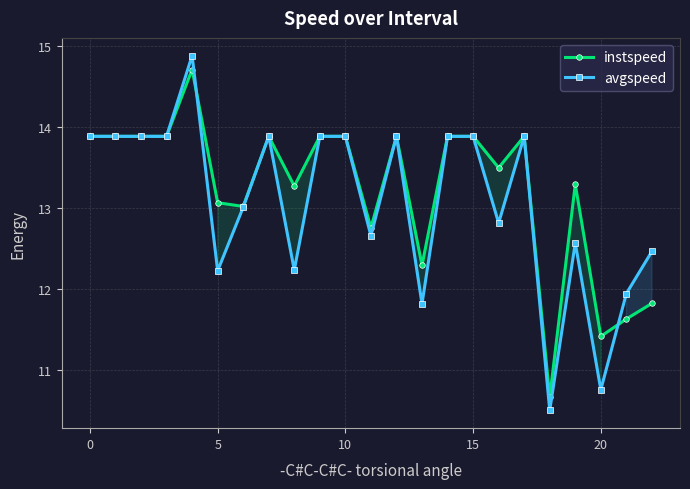

The instspeed series shows 21.2 at 9. True or false?

False